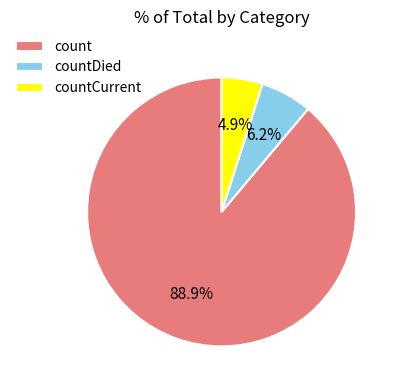

How many slices are in this pie chart?

3